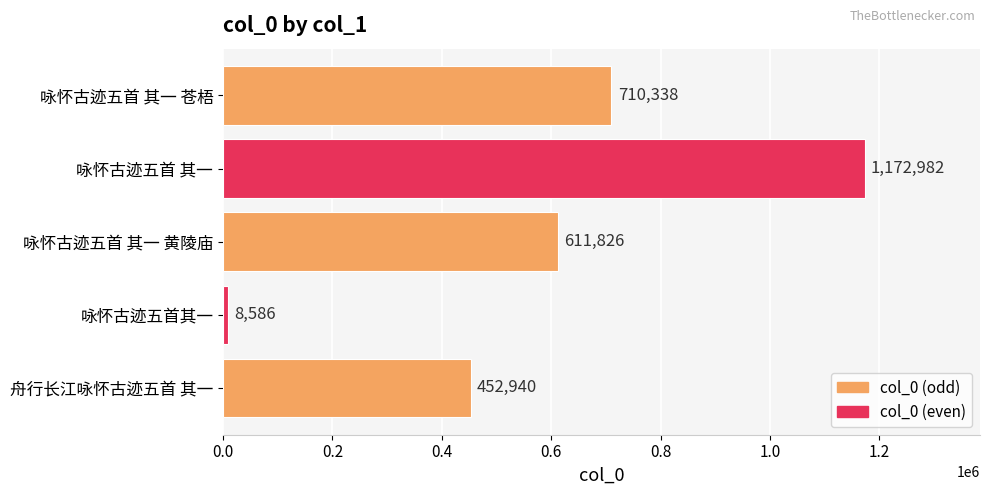

The value at 咏怀古迹五首 其一 is 1172982. True or false?

True